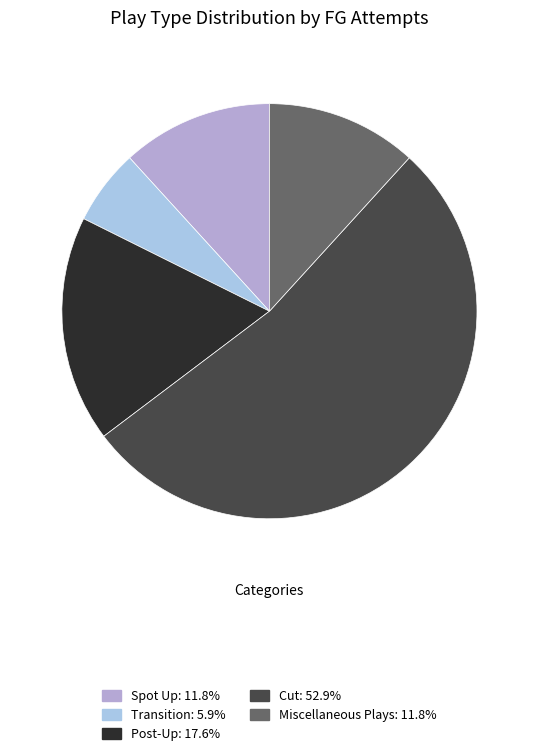

Count the number of slices in the pie.

5